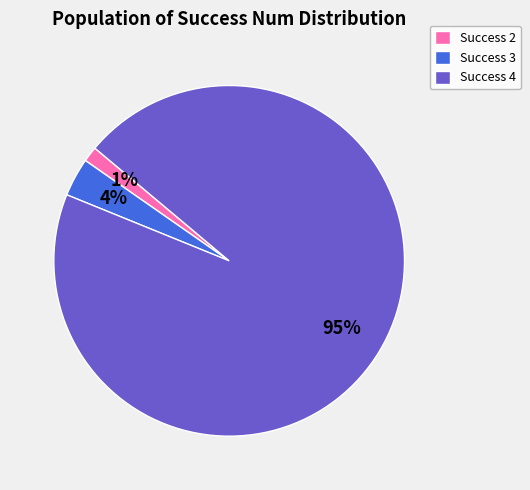

To the nearest percent, what is the average slice percentage?

33%